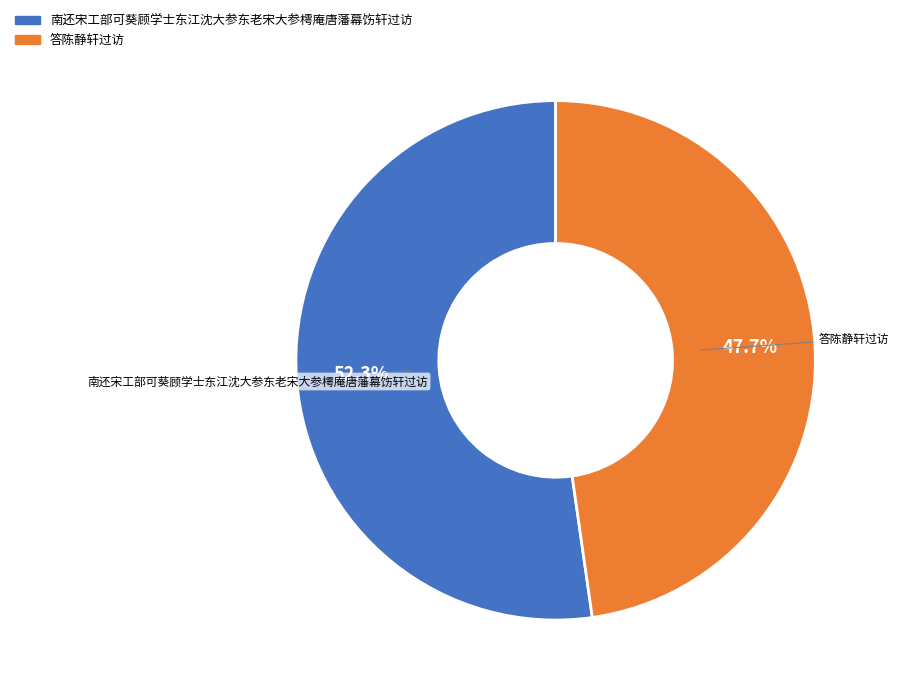

To the nearest percent, what is the average slice percentage?

50%